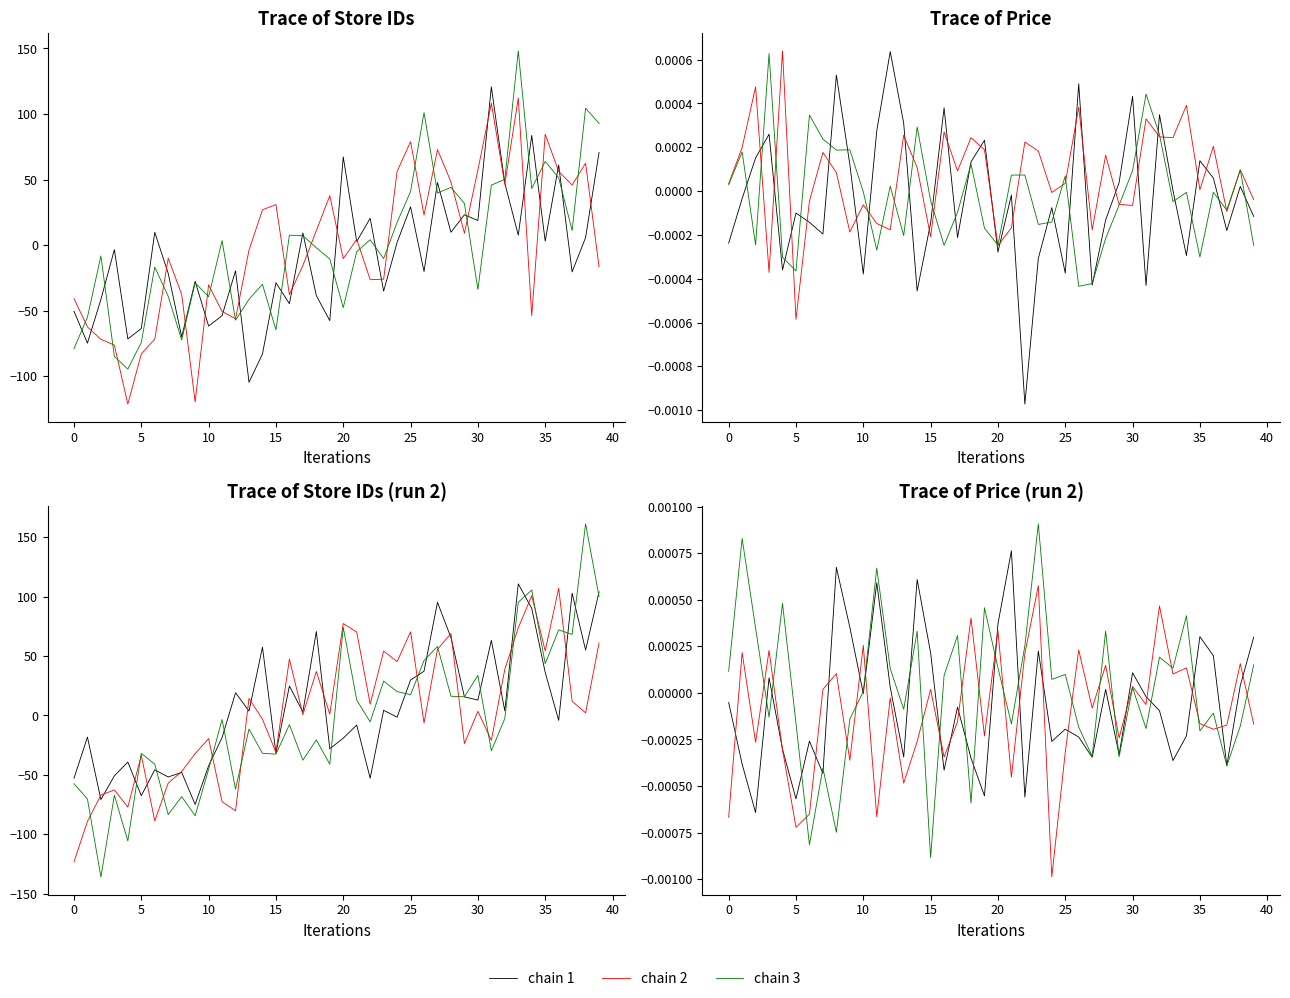

How many values in the chain 3 series are below 0?

18